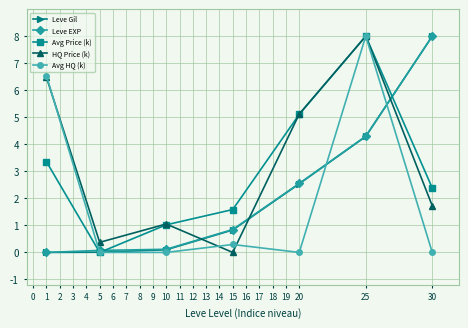

What is the difference between the maximum and second lowest values in the Leve EXP series?

7.9